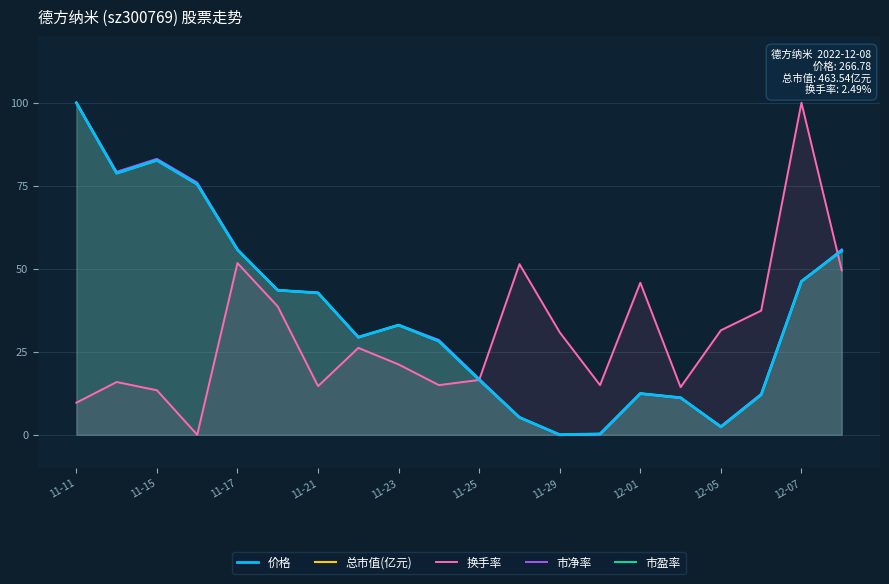

The value of 价格 at 11-15 is 82.7. True or false?

True